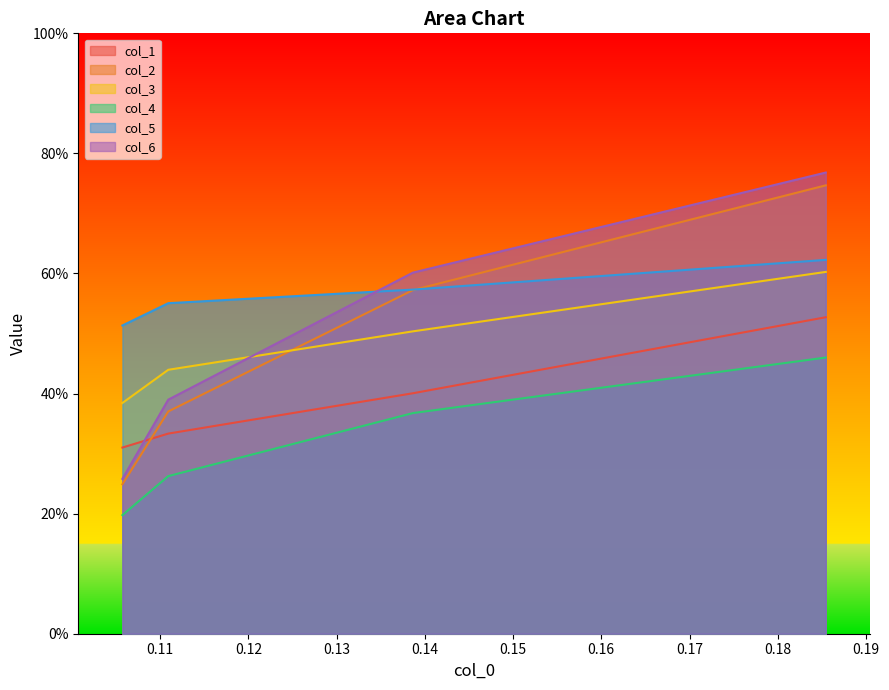

Count the number of data series in this chart.

6